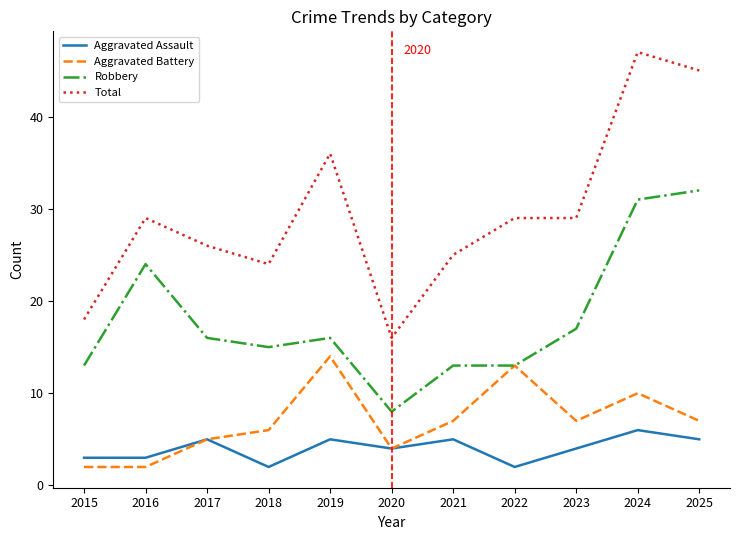

Which series changed the most between 2019 and 2020?

Total